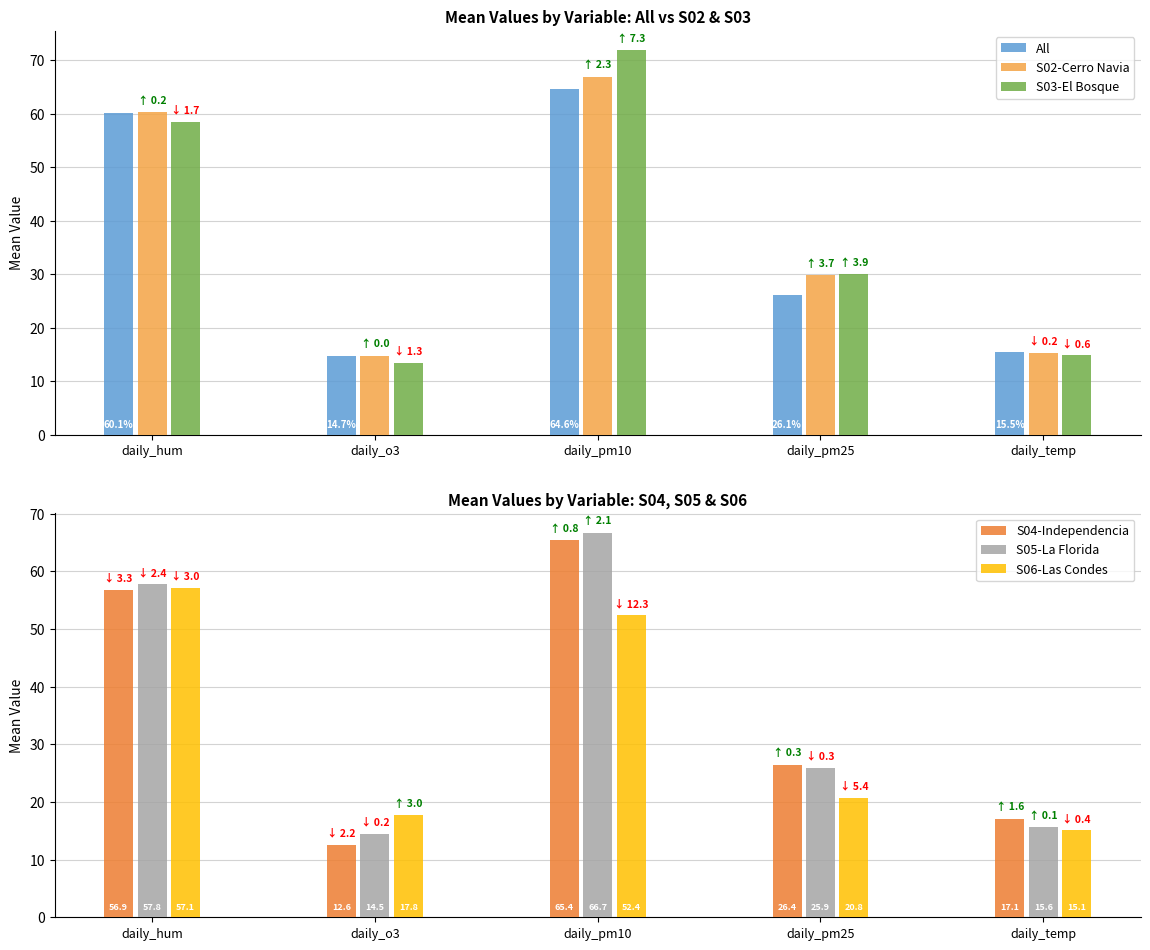

Where is S03-El Bosque nearest to the value 42?

daily_pm25